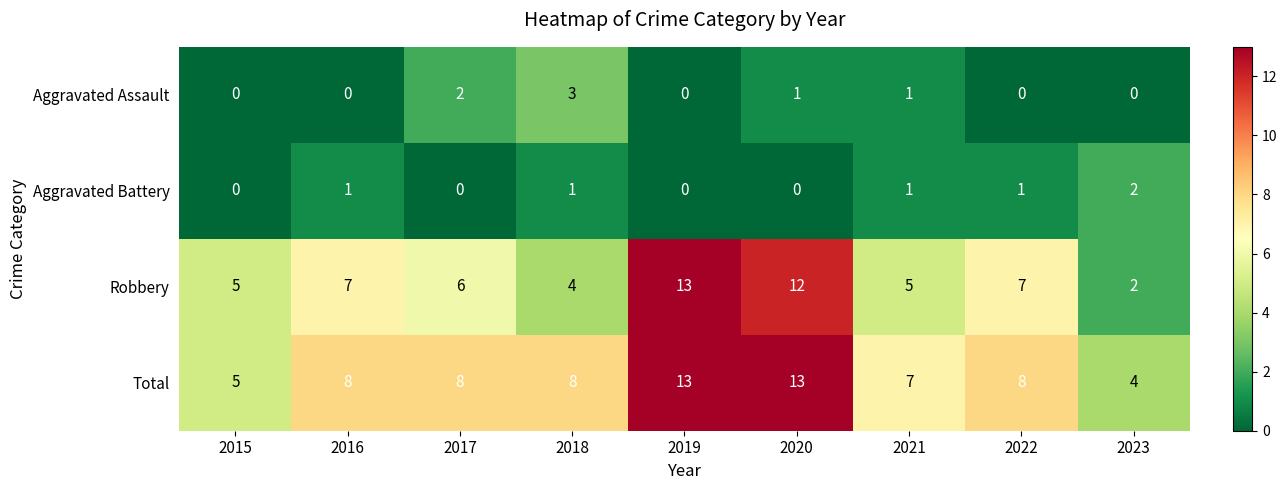

What is the greatest value displayed?

13